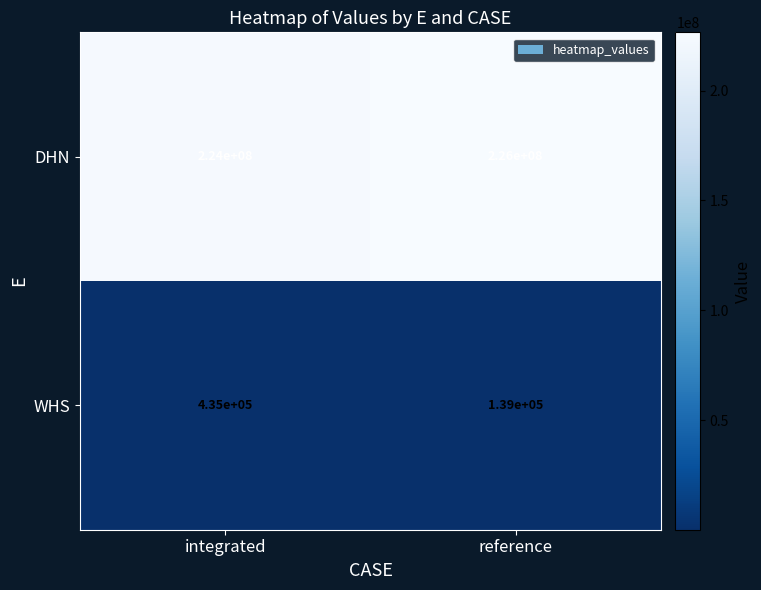

What is the sum of all DHN values?

450000000